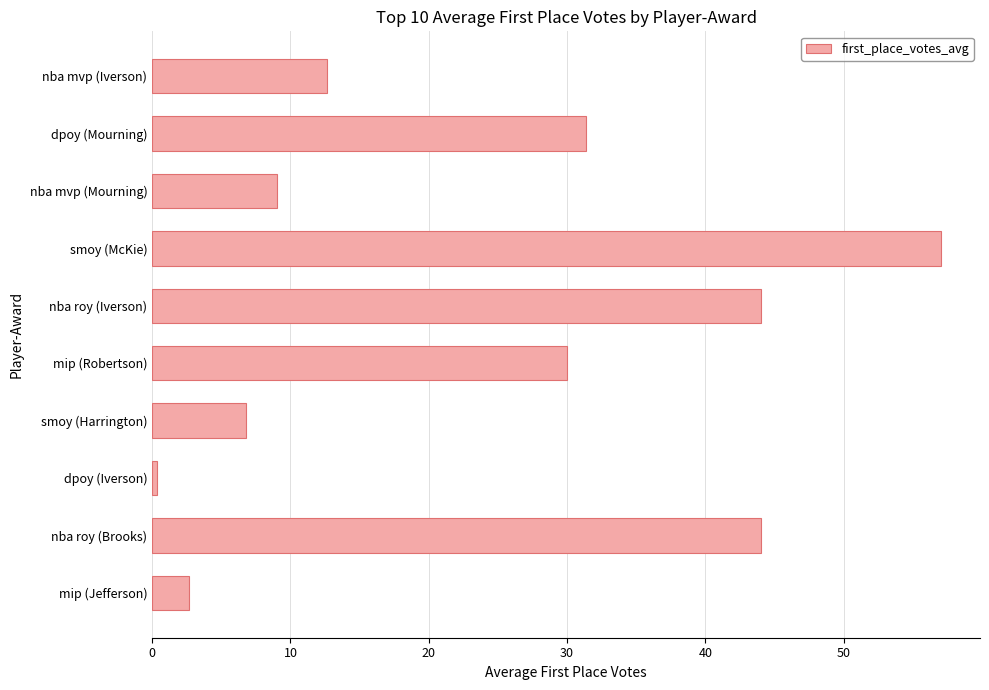

Reading top to bottom, extract all data points from this chart.

12.6	31.4	9.0	57.0	44.0	30.0	6.8	0.3	44.0	2.7